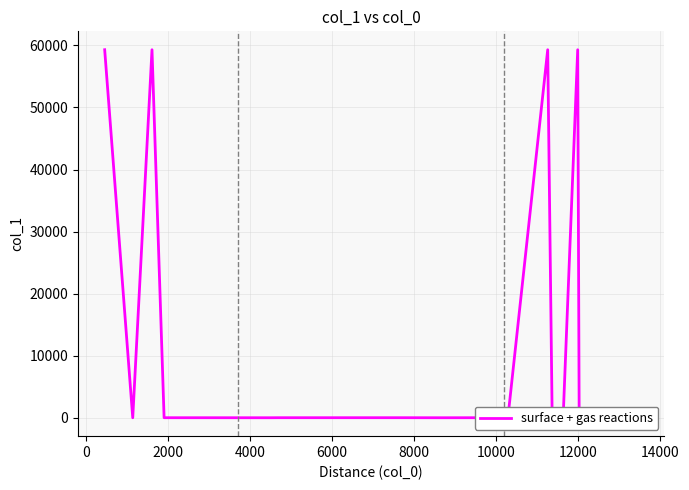

Reading left to right, transcribe all the data shown in this chart.

59299	12	59298	19	17	17	12	19	20	20	12	20	11	59296	11	12	59295	19	20	17